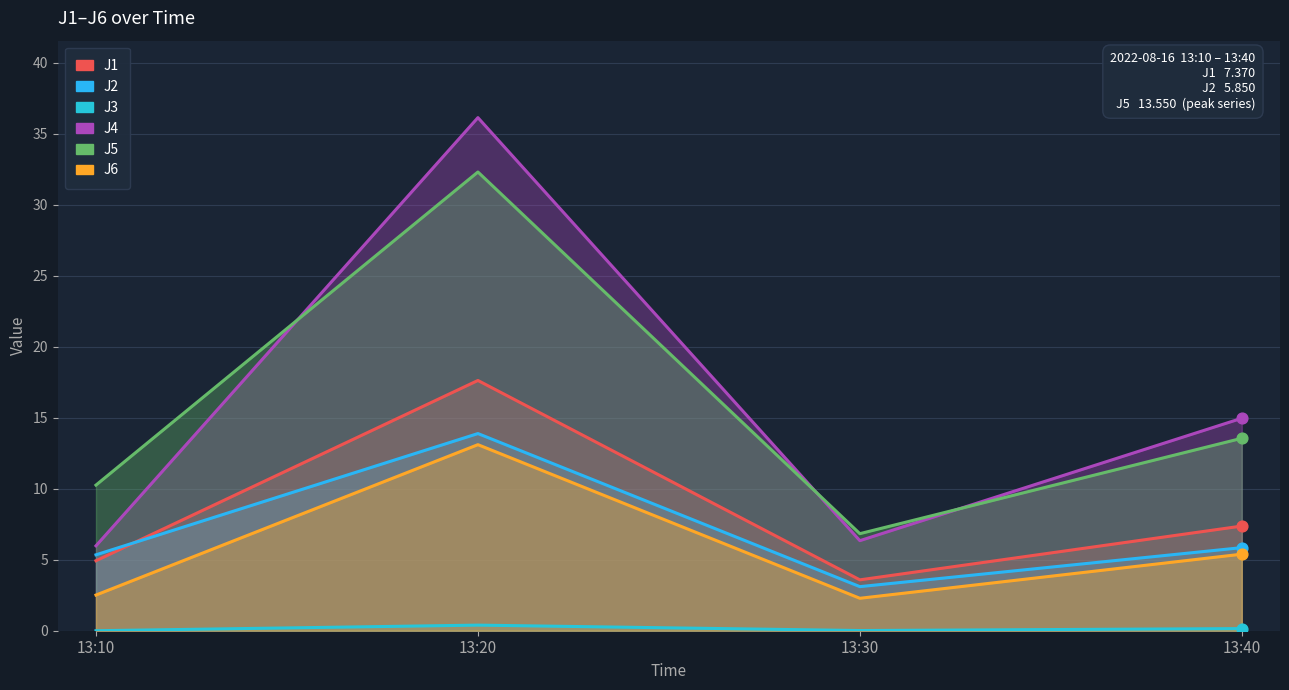

Is the value of J3 at 13:30 greater than the value of J6 at 13:20?

No